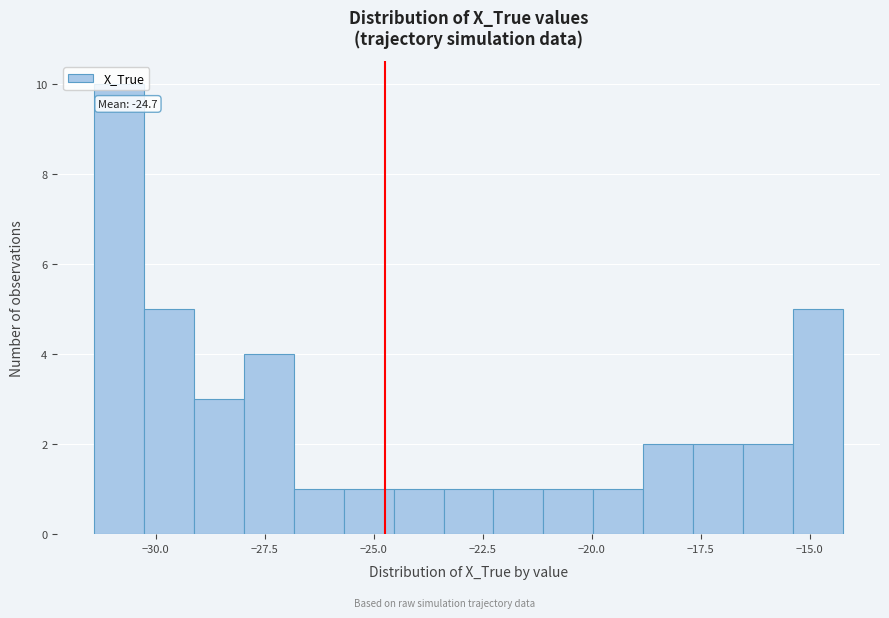

Around what value on the x-axis is the tallest bar? Give the approximate position of its centre, as read against the axis.

-31.0